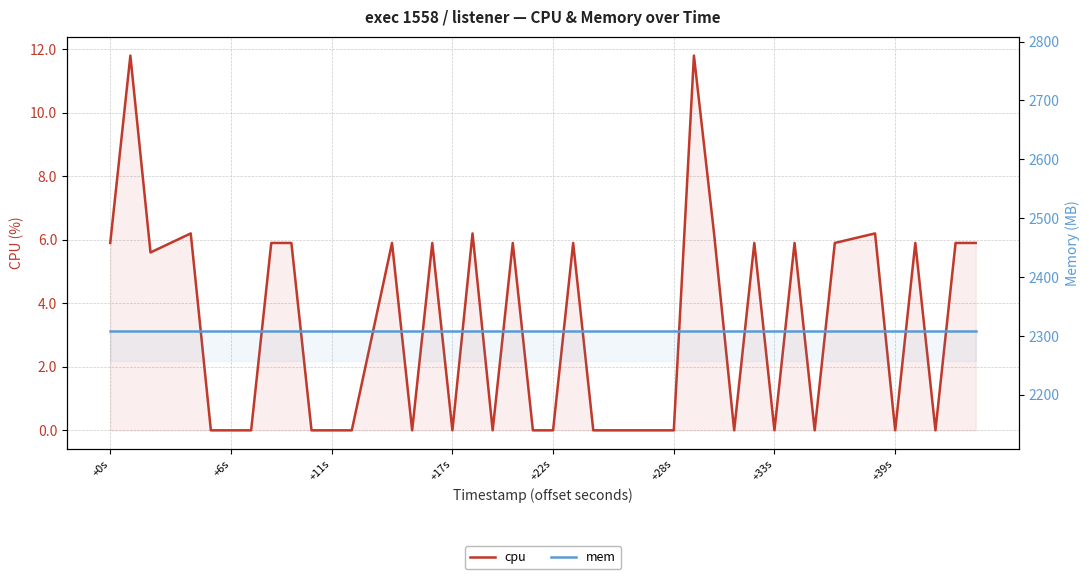

The cpu series shows -4.4 at +28s. True or false?

False